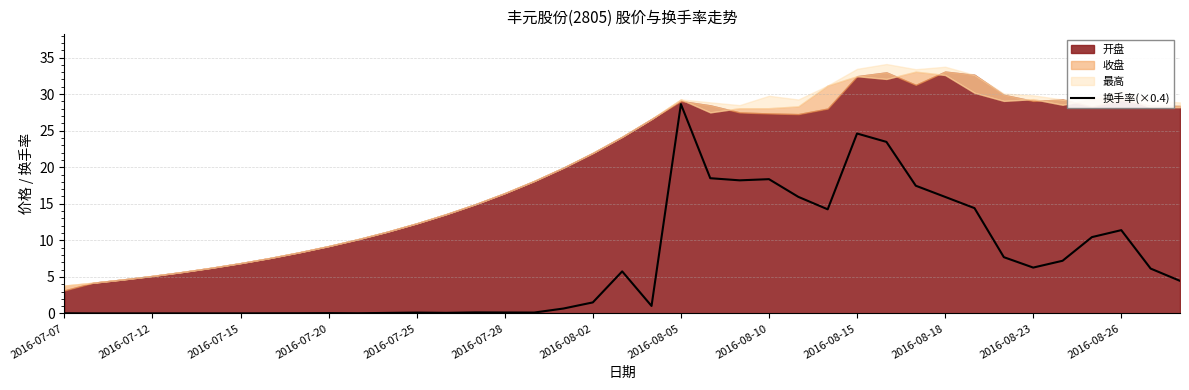

Is it true that 换手率(×0.4) equals 0.0 at 2016-07-07?

True